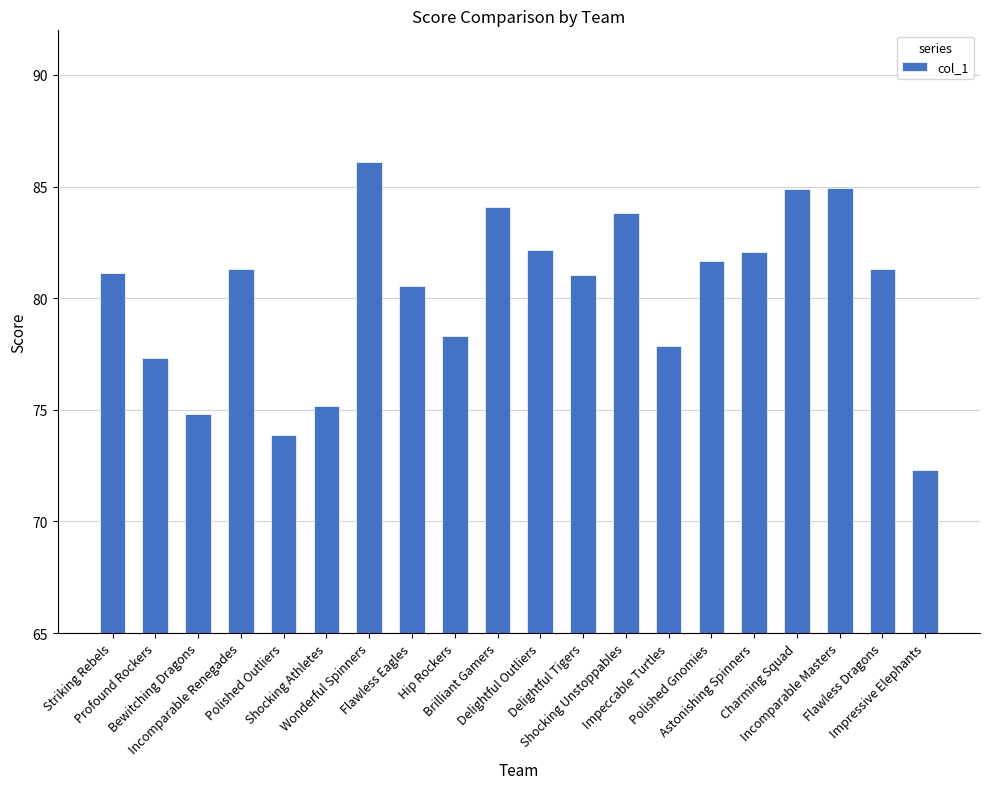

Between Striking Rebels and Wonderful Spinners, which is larger?

Wonderful Spinners